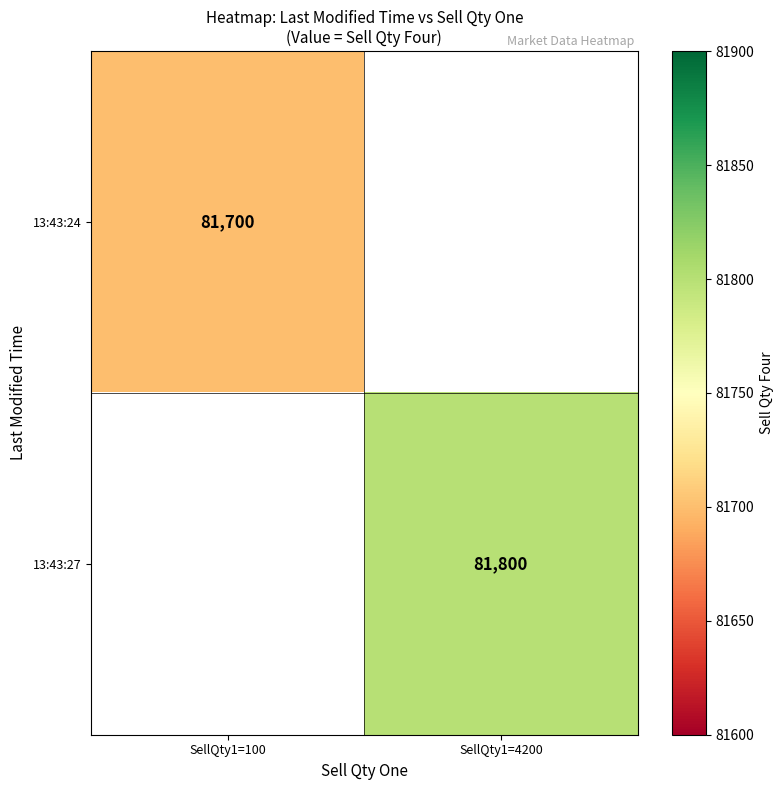

The 13:43:24 series shows 126986 at SellQty1=100. True or false?

False